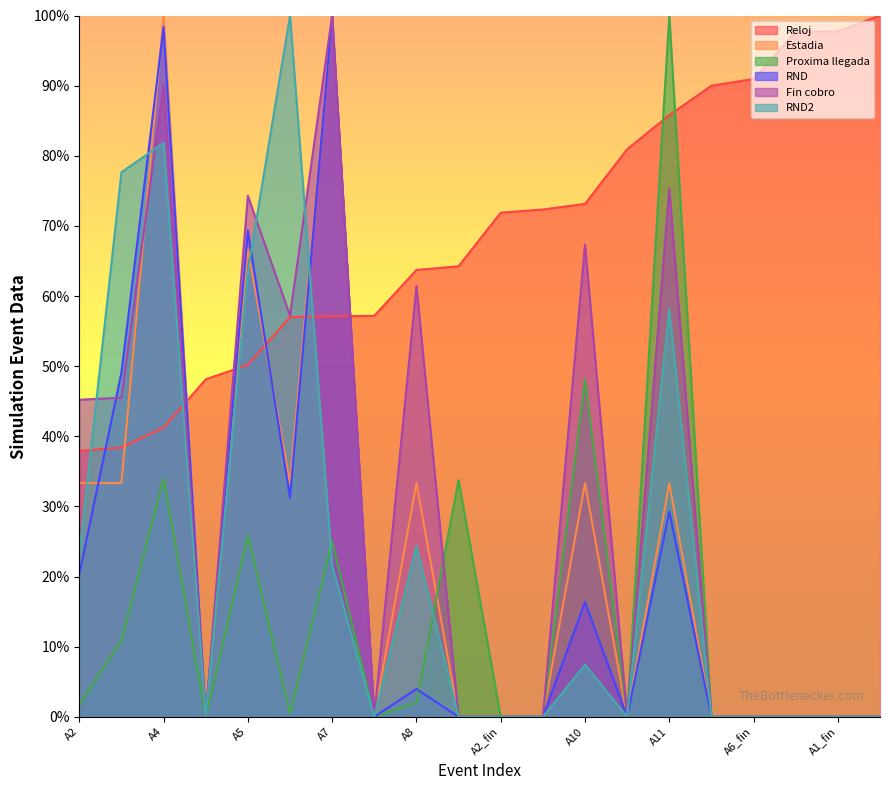

True or false: RND2 has more than 1 points higher than both neighbors.

True